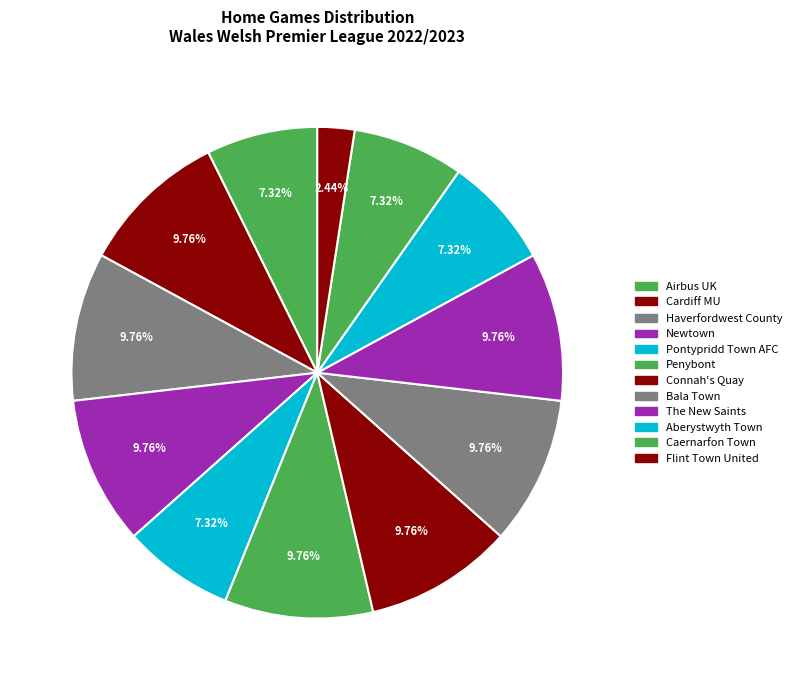

How many segments does this pie chart have?

12